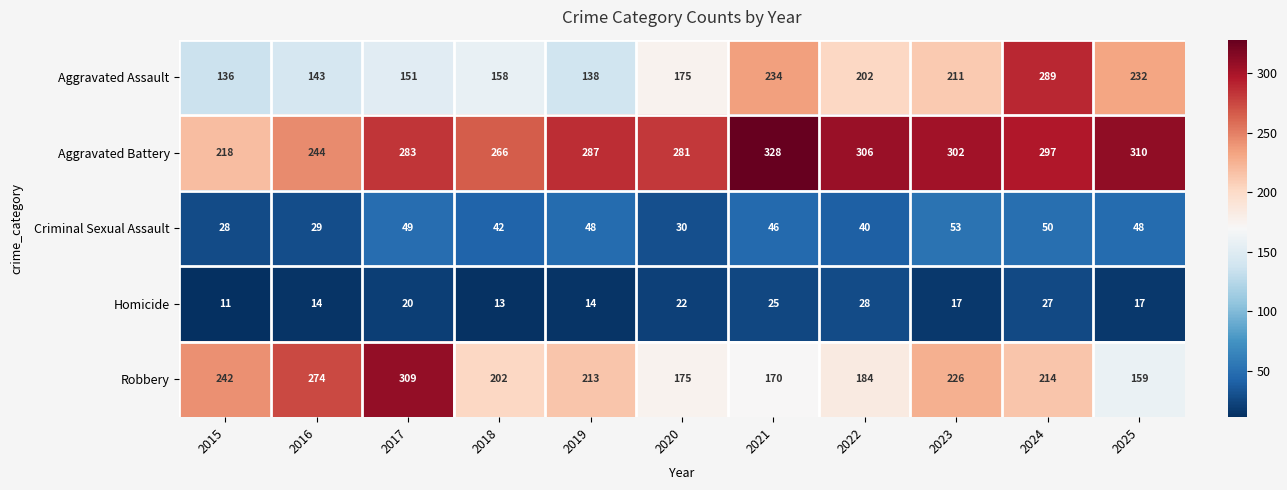

At how many categories does at least one series exceed 131?

11